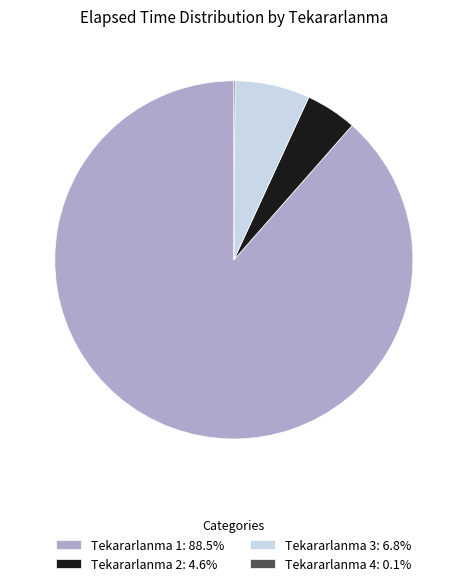

Does Tekararlanma 1: 88.5% represent more than half of the total?

Yes